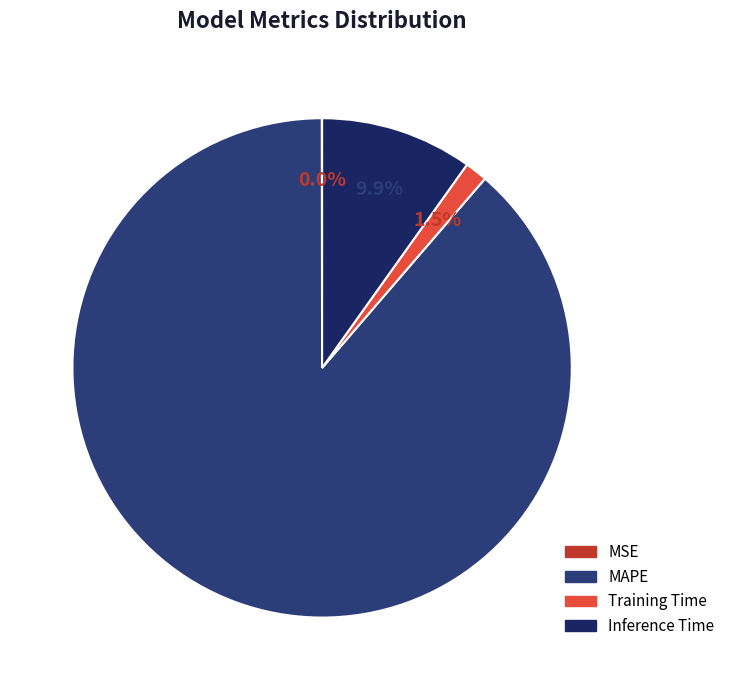

Which has a higher value, MSE or Training Time?

Training Time